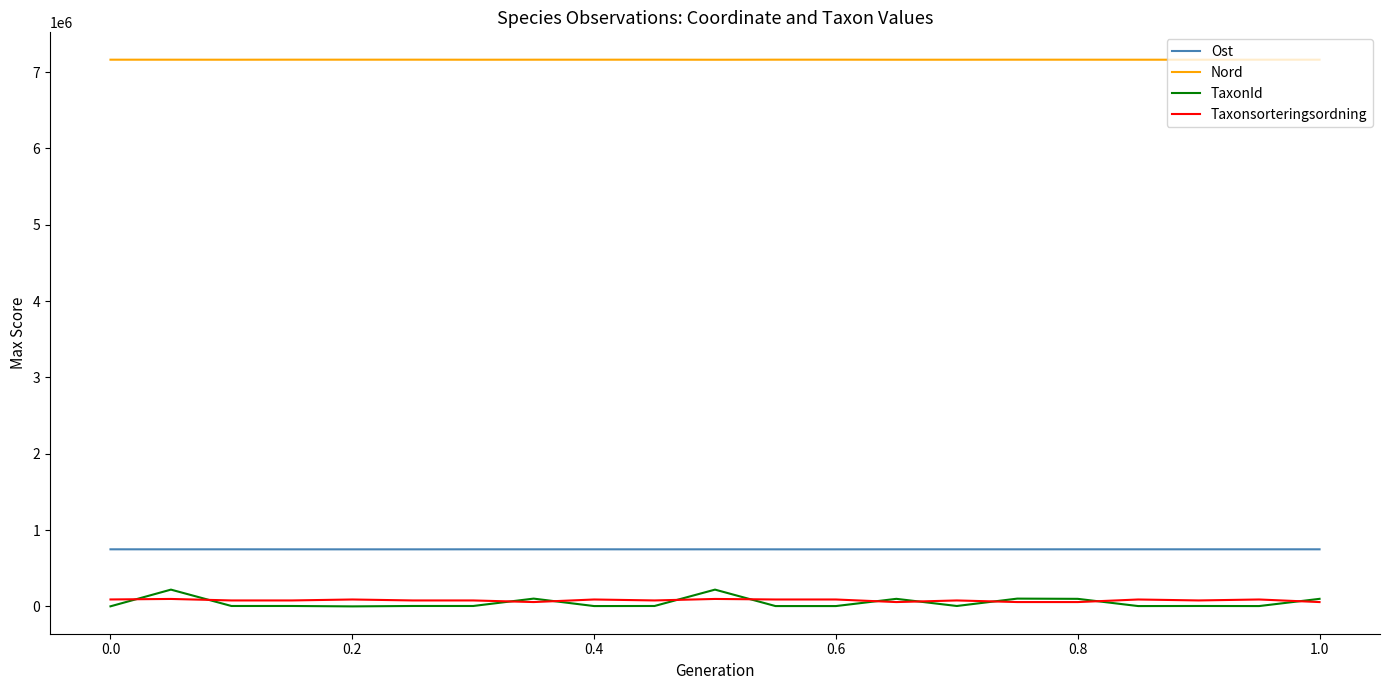

What is the greatest value displayed?

7162840